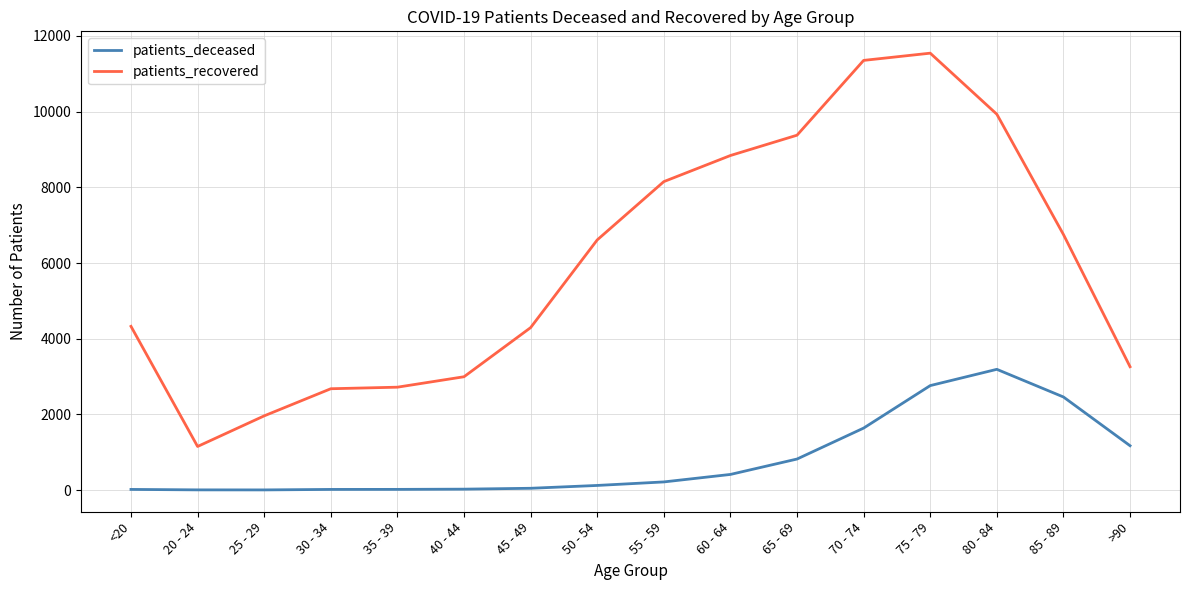

Is the value of patients_recovered at <20 greater than the value of patients_deceased at 60 - 64?

Yes